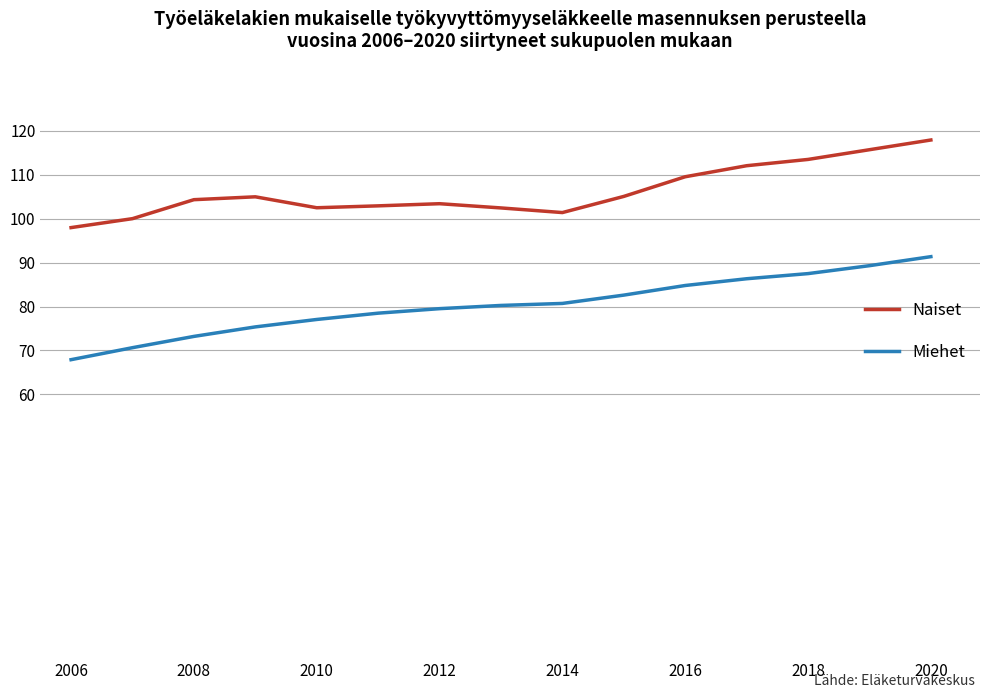

True or false: Miehet and Naiset cross at least once.

False